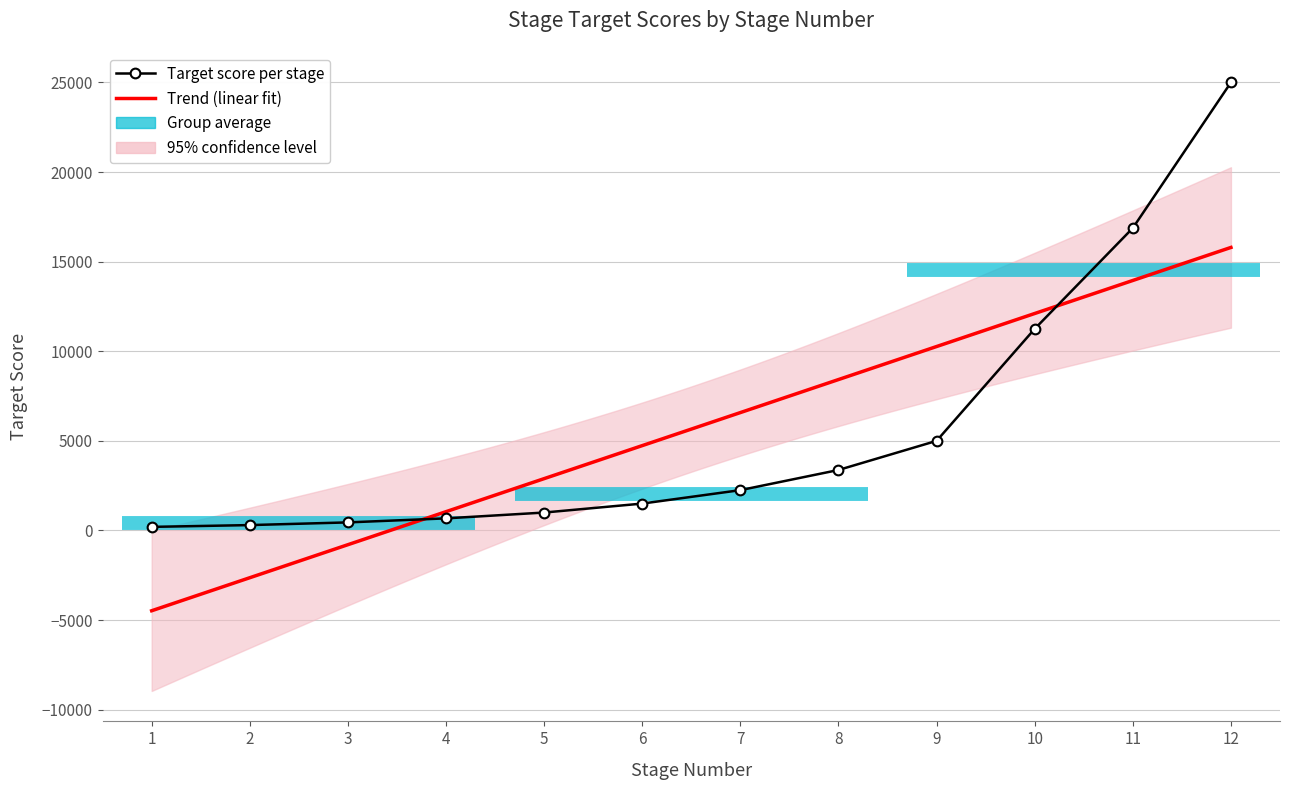

How many values are below 2250?

6